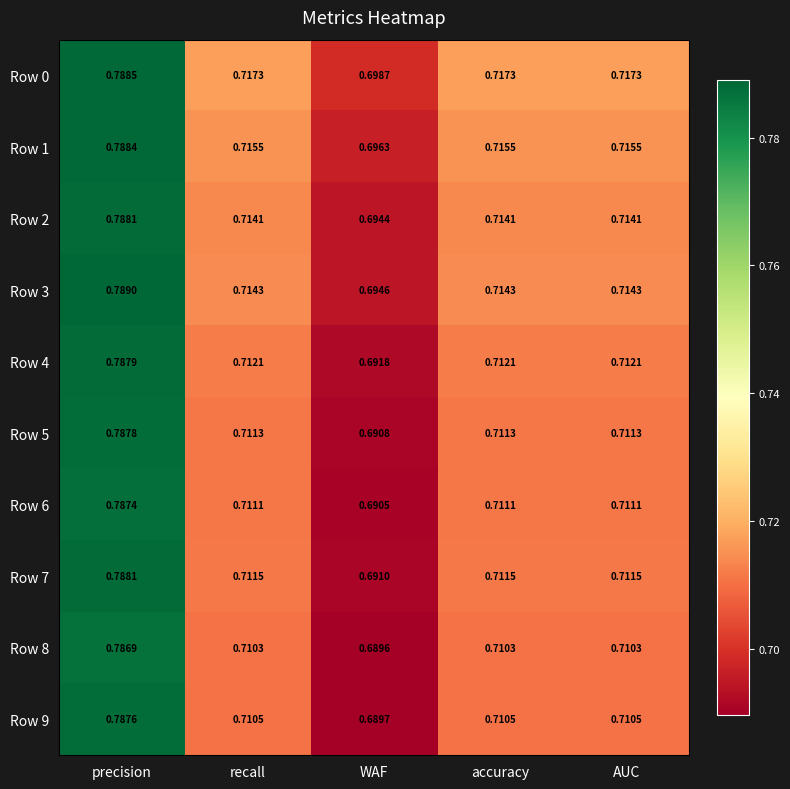

At which label does Row 6 reach its peak?

precision